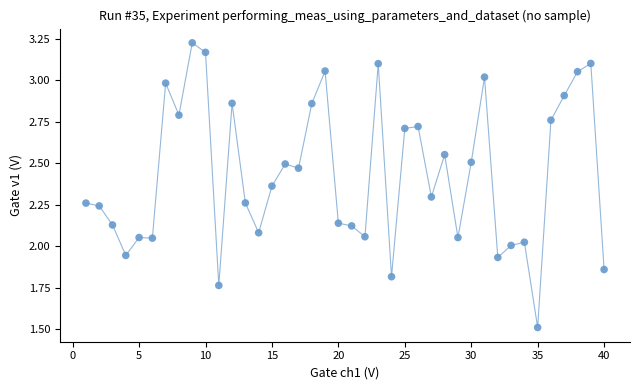

What is the range of Y values (max minus min)?

1.7